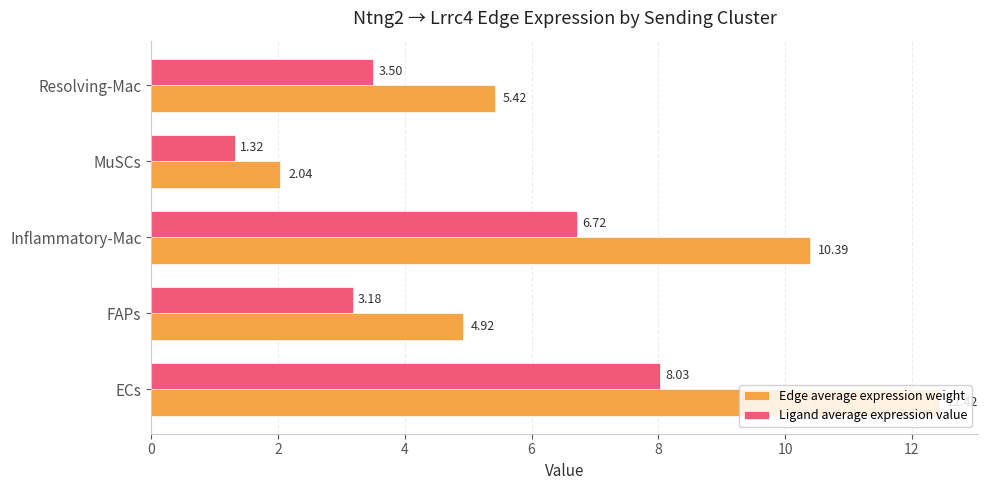

List the series in order of their overall mean, highest first.

Edge average expression weight, Ligand average expression value